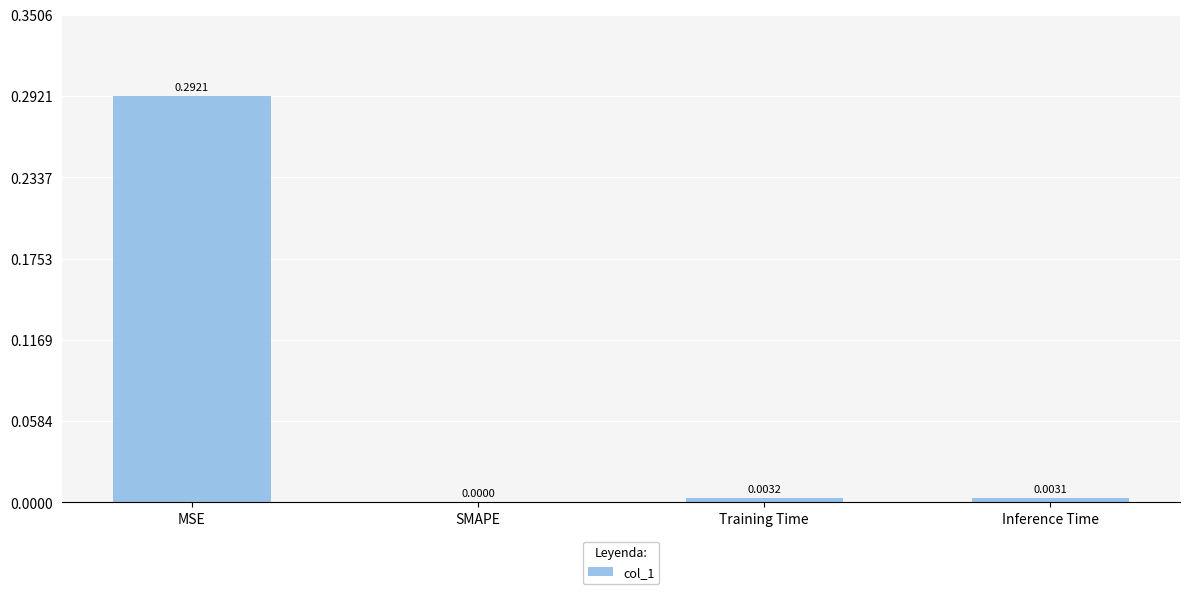

Which label corresponds to the largest value in the chart?

MSE